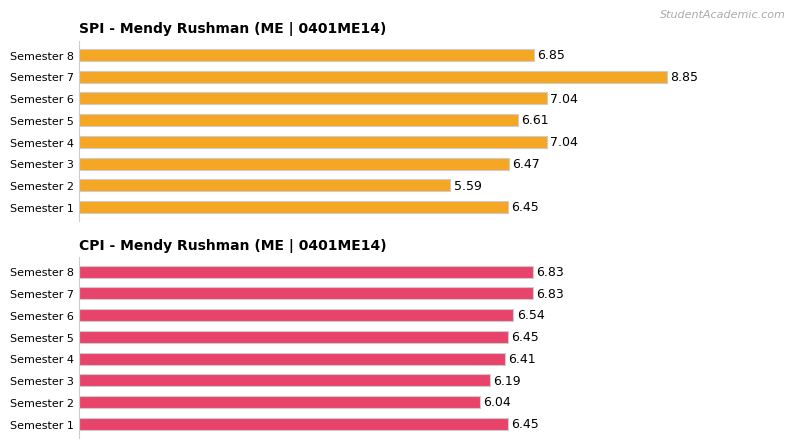

At which label is CPI - Mendy Rushman (ME | 0401ME14) closest to 6?

Semester 2